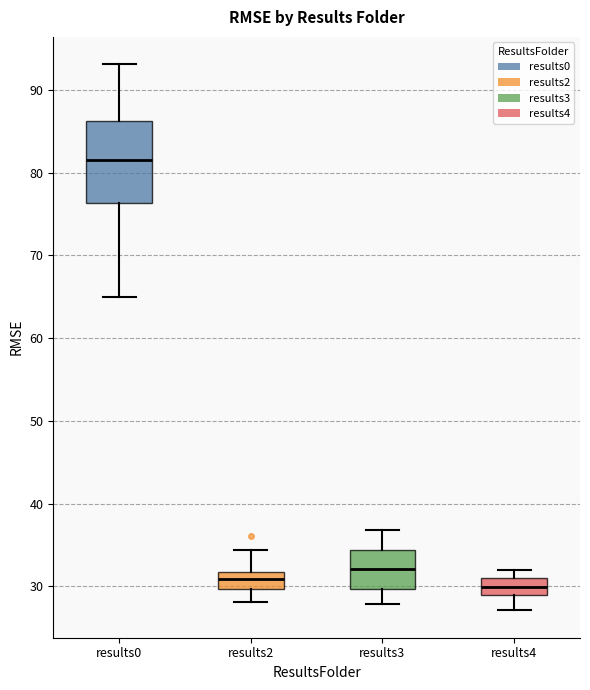

Where does the lower whisker of the box for results0 end on the y-axis? The values are not printed on the chart, so give them approximately, as read against the axis.

65